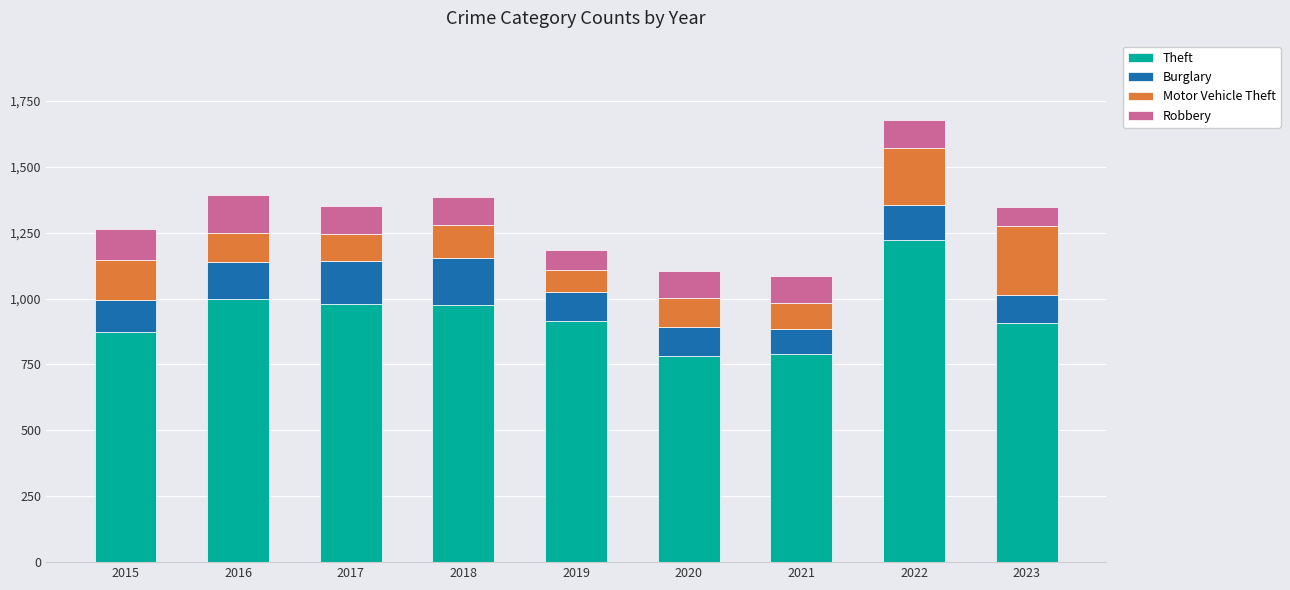

Which category has the highest value in the Theft series?

2022